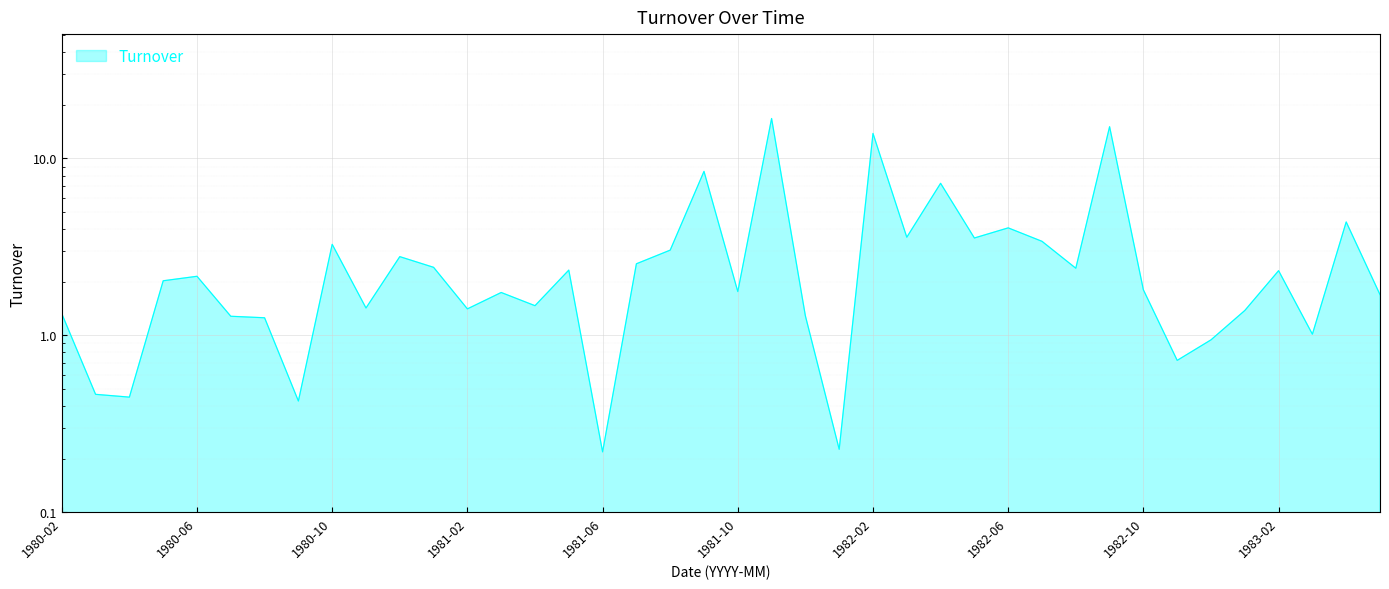

Rank the categories by value from highest to lowest.

1981-11, 1982-09, 1982-02, 1981-09, 1982-04, 1983-04, 1982-06, 1982-03, 1982-05, 1982-07, 1980-10, 1981-08, 1980-12, 1981-07, 1981-01, 1982-08, 1981-05, 1983-02, 1980-06, 1980-05, 1982-10, 1981-10, 1981-03, 1983-05, 1981-04, 1980-11, 1981-02, 1983-01, 1980-02, 1981-12, 1980-07, 1980-08, 1983-03, 1982-12, 1982-11, 1980-03, 1980-04, 1980-09, 1982-01, 1981-06